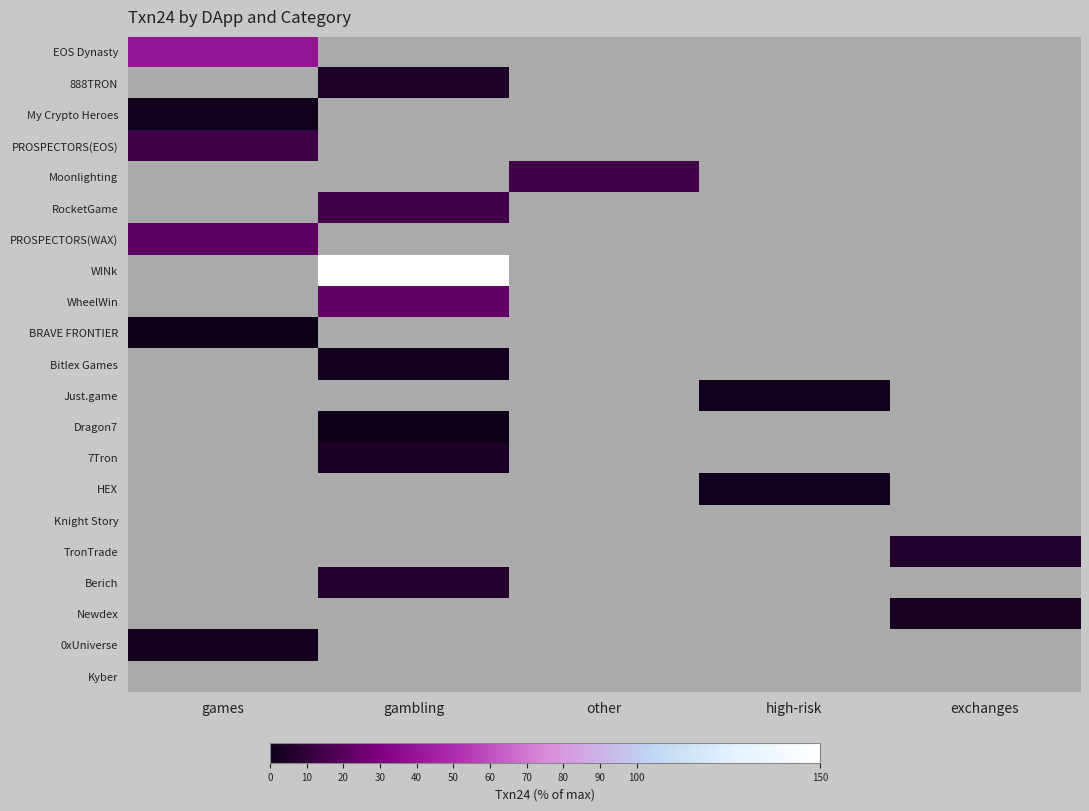

What is the greatest value displayed?

150.0